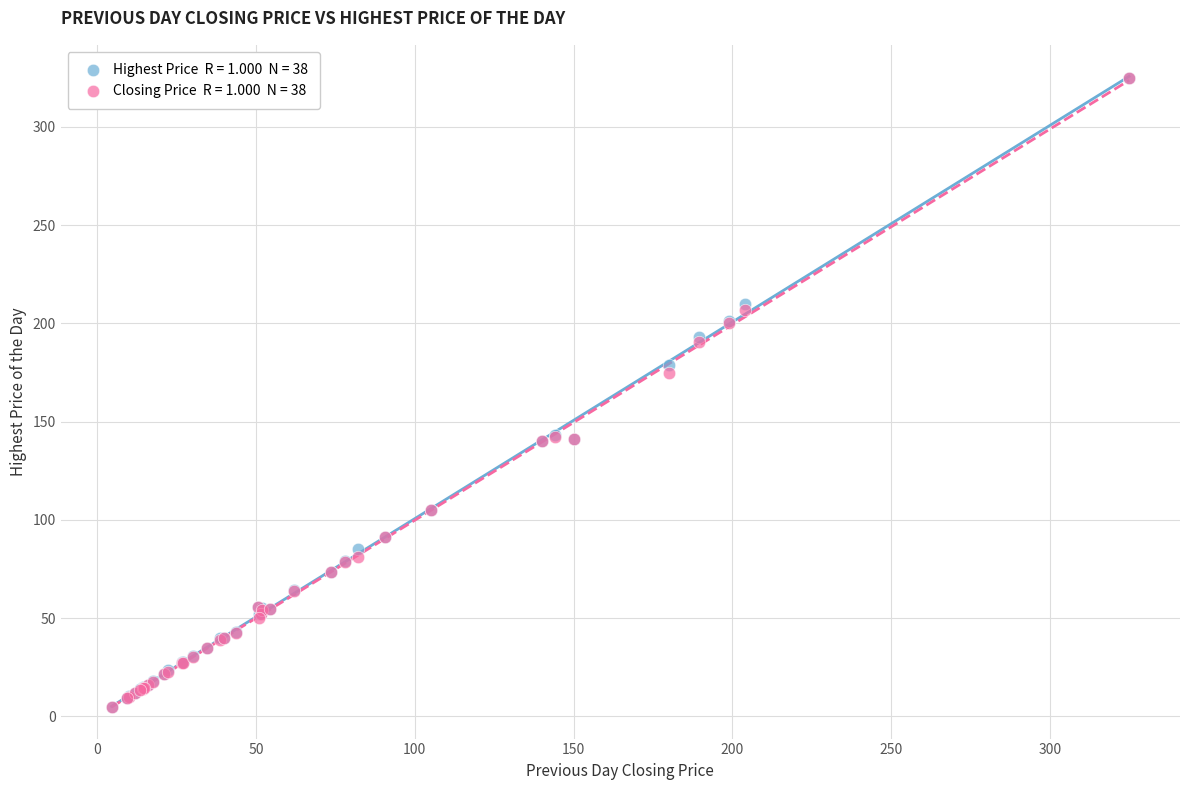

Across all series, what Y value is closest to 164?

175.0